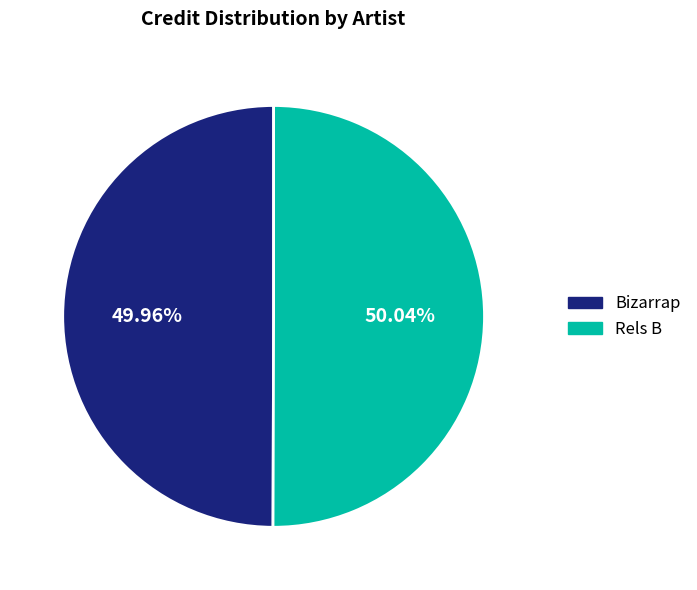

Count the number of slices in the pie.

2